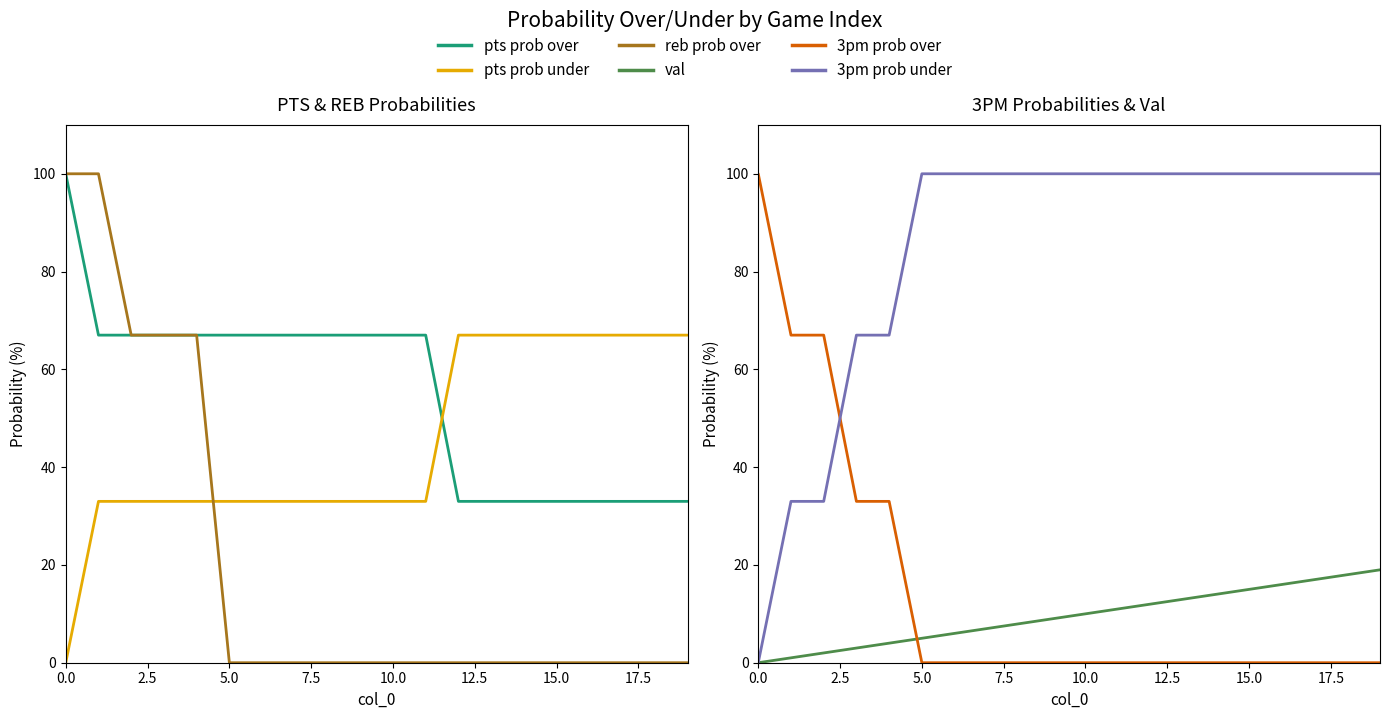

Is it true that val equals 2 at 10?

False